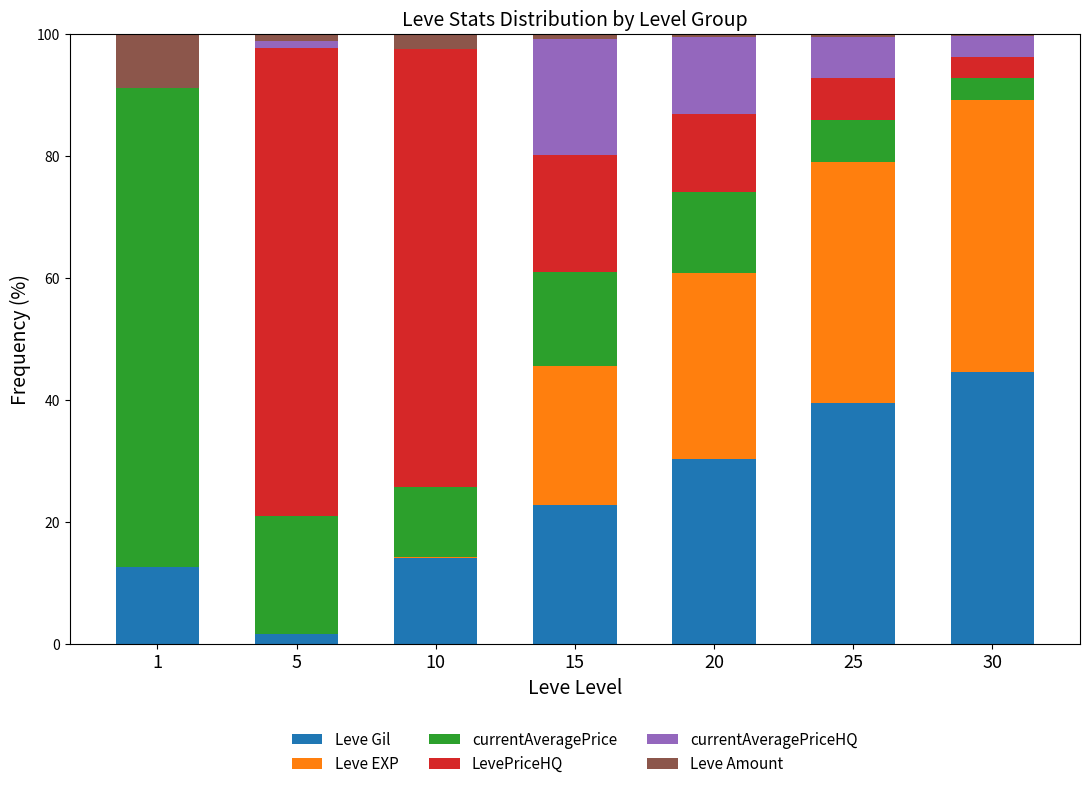

List the labels in order of Leve Gil value, smallest first.

5, 1, 10, 15, 20, 25, 30